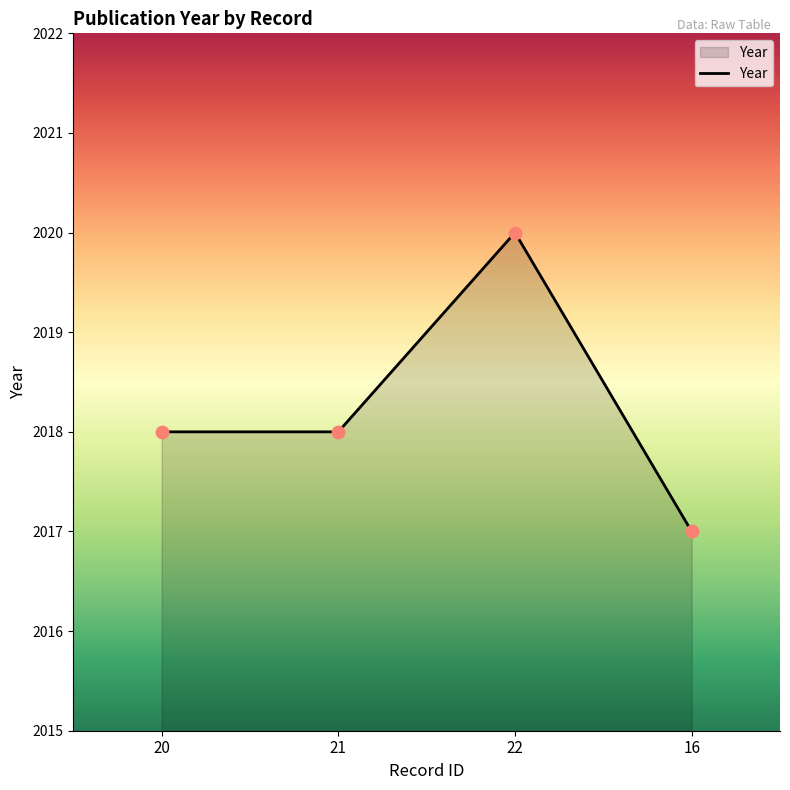

What is the change in value from 21 to 22?

+2